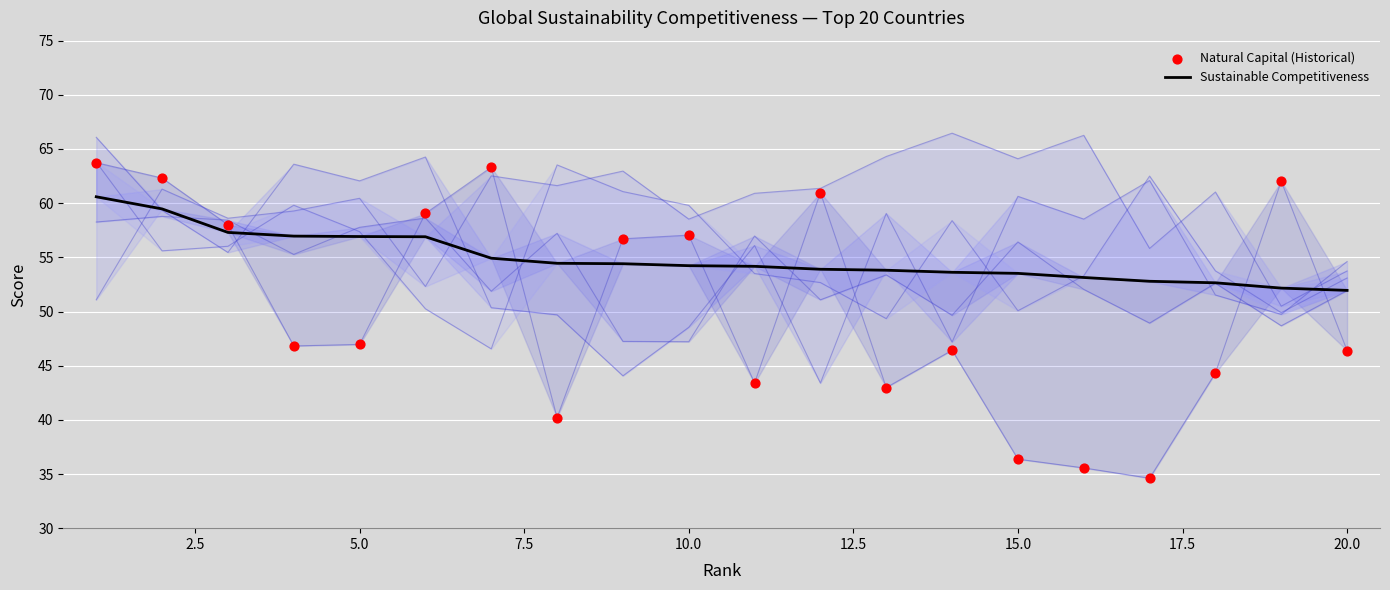

What are all the series names shown in the legend?

Sustainable Competitiveness, Natural Capital (Historical)